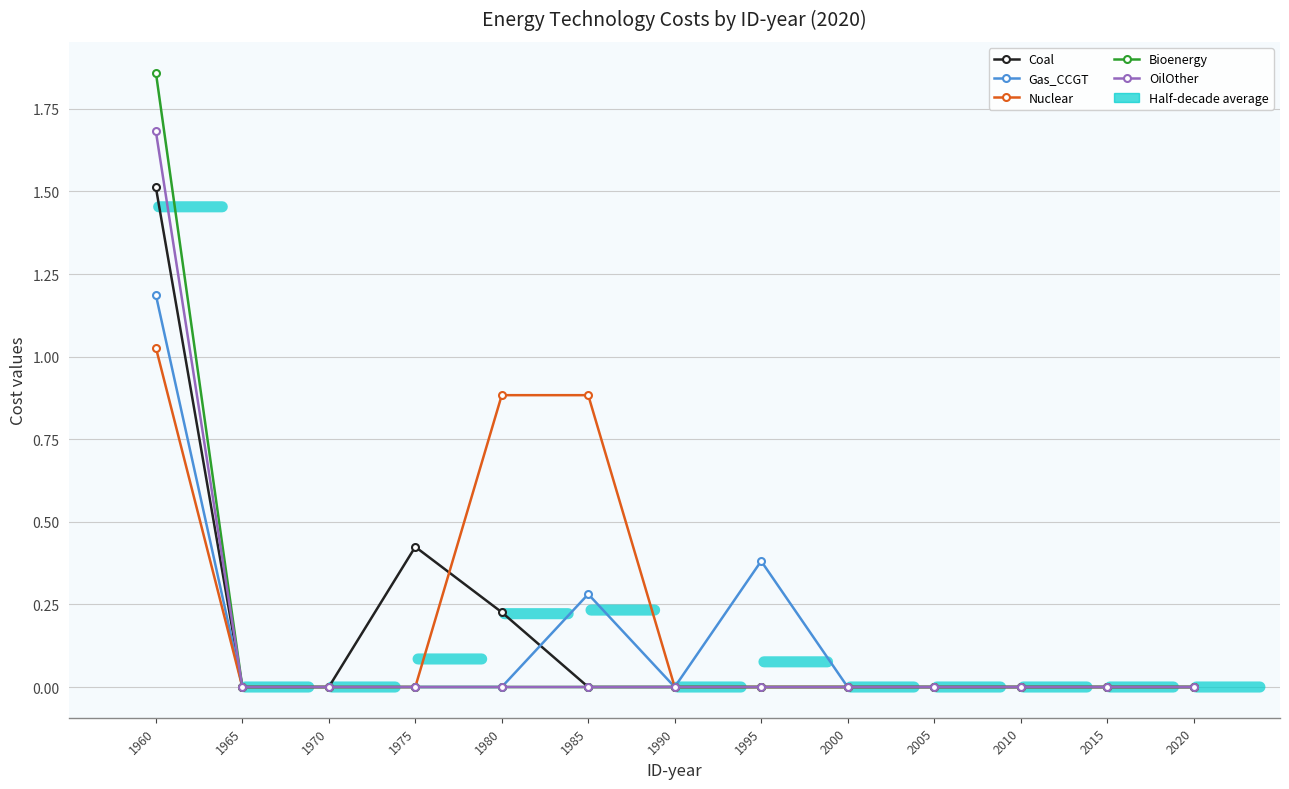

Which series changed the most between 1980 and 2020?

Nuclear